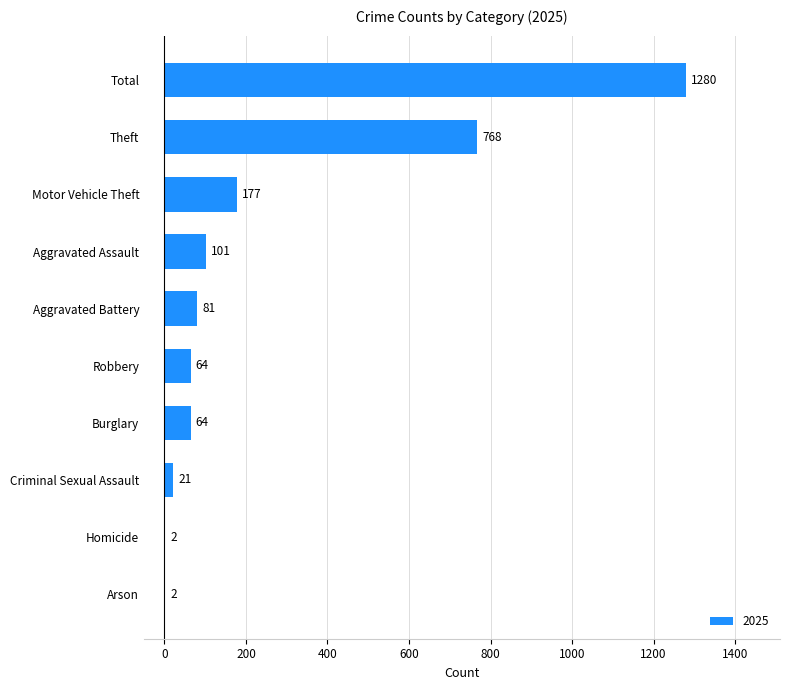

What is the sum of the values at Homicide and Burglary?

66